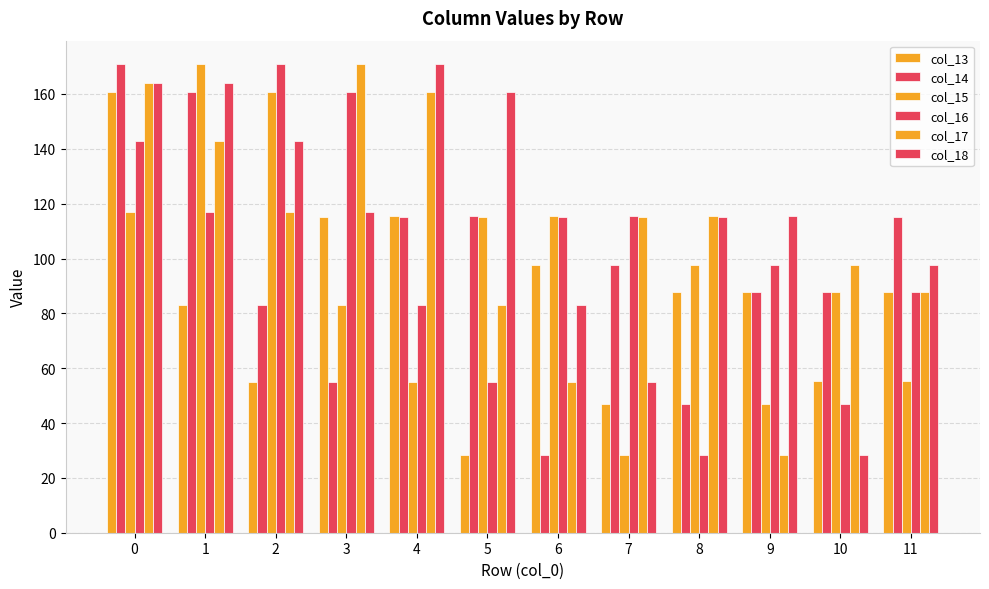

Which label corresponds to the smallest value in the chart?

5